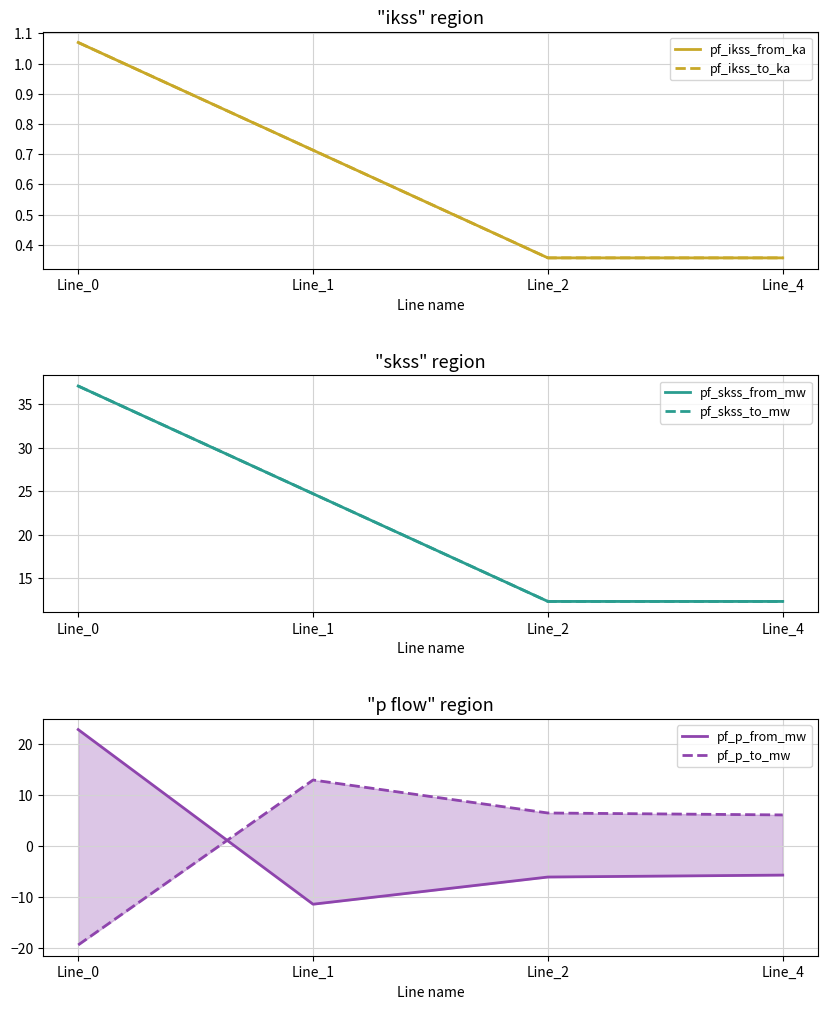

The value of pf_p_from_mw at Line_0 is 11.5. True or false?

False